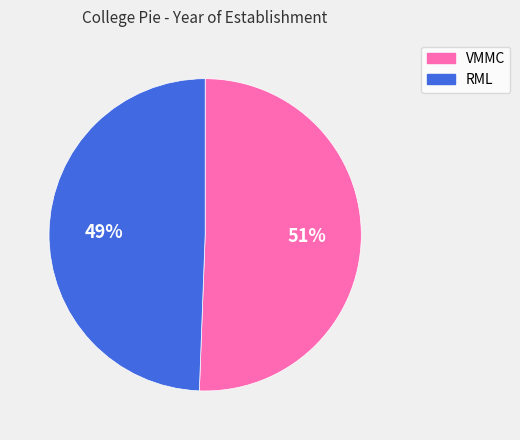

Which has a higher value, RML or VMMC?

VMMC